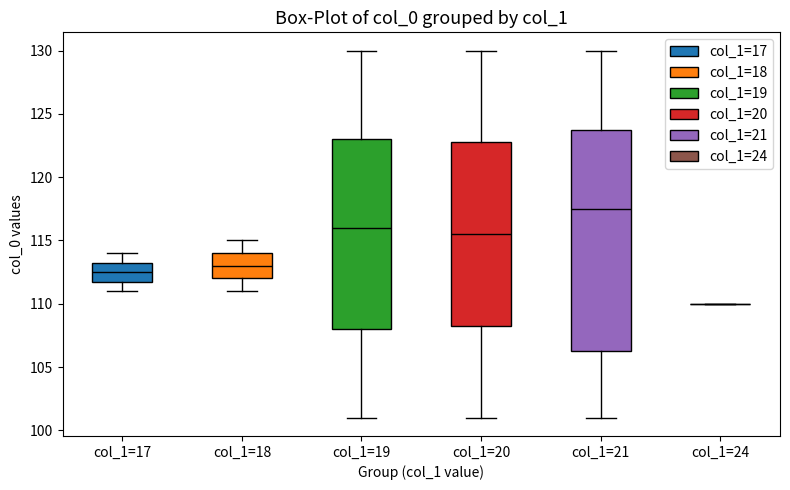

Which box is the tallest, from its lower edge to its upper edge?

col_1=21